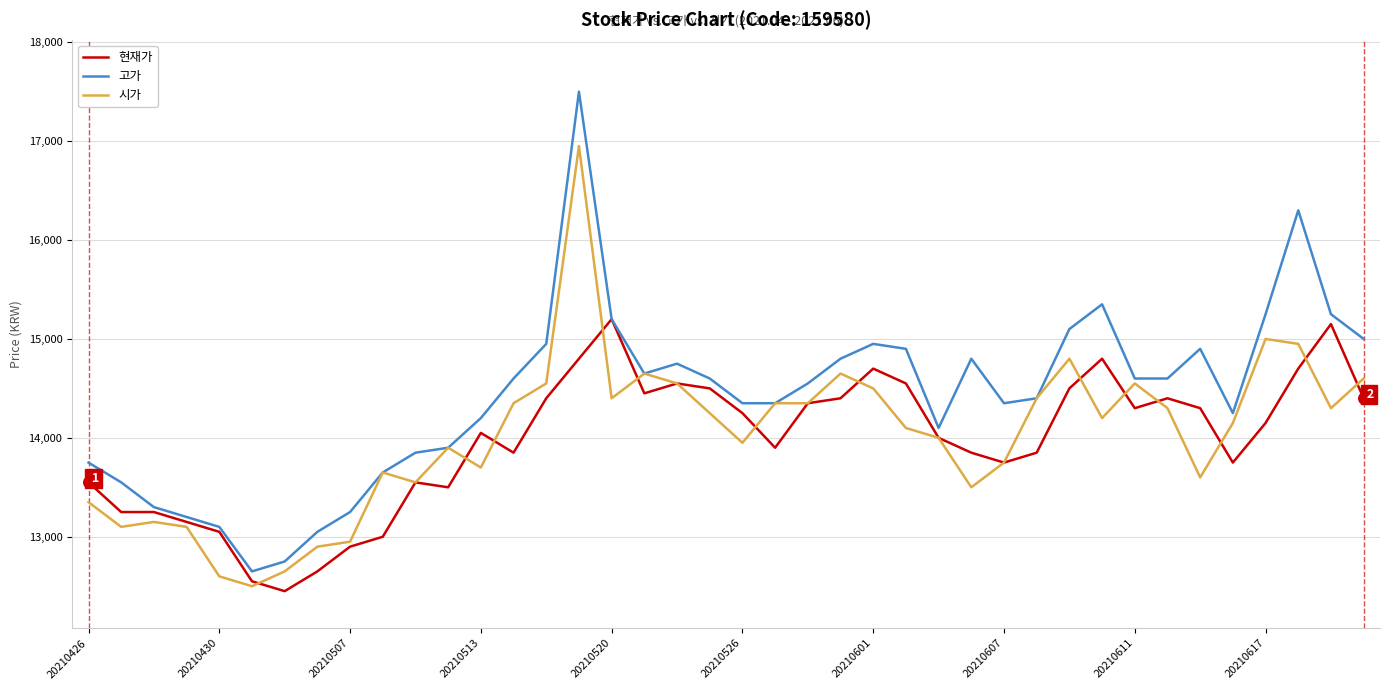

Which series has the widest spread of values?

고가